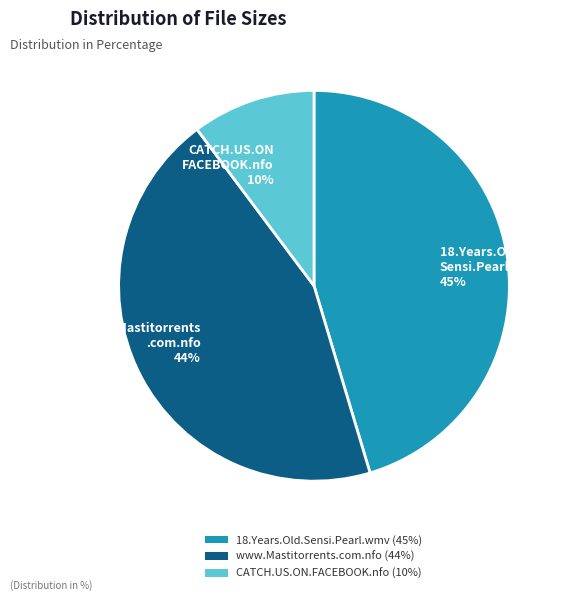

How many segments does this pie chart have?

3